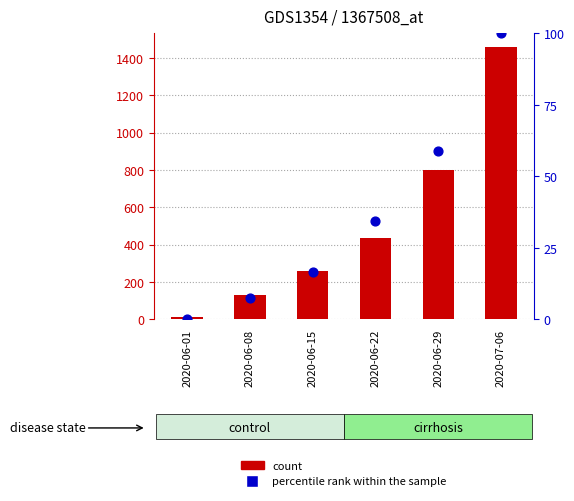

What is the total value across all series at 2020-07-06?

1558.0